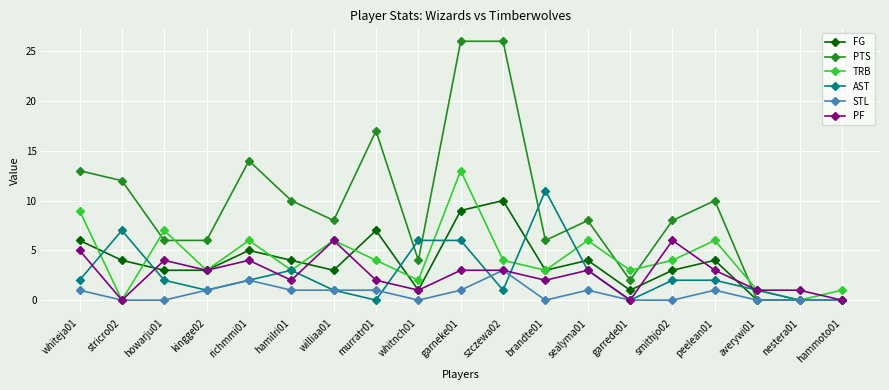

Does the chart display data point markers on the line(s)?

Yes